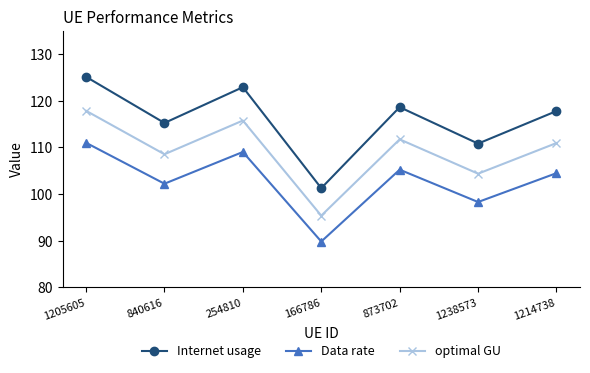

How many lines are shown in the chart?

3